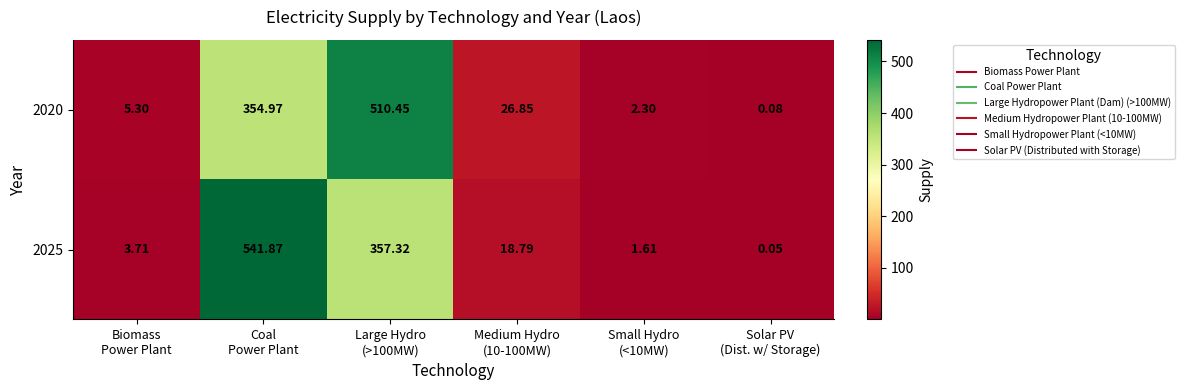

At how many categories does at least one series exceed 197?

2